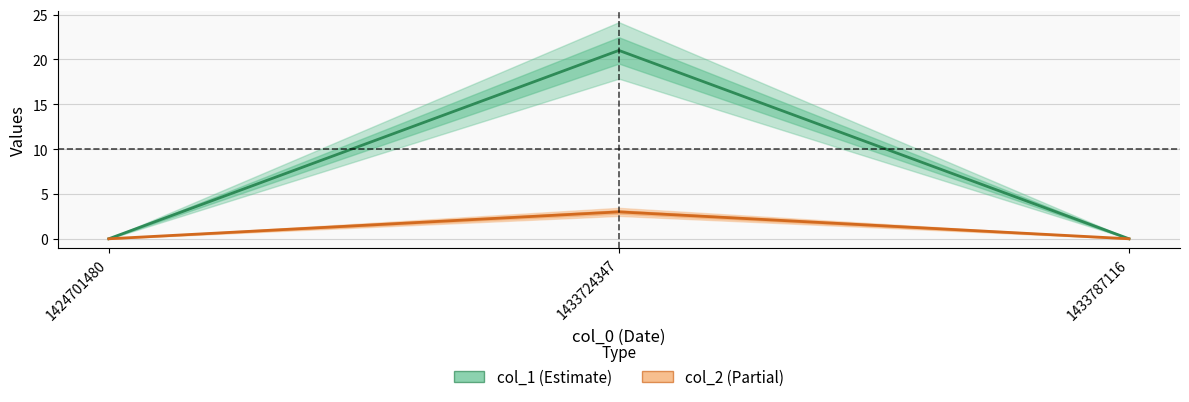

What is the sum of all col_1 (Estimate) values?

21